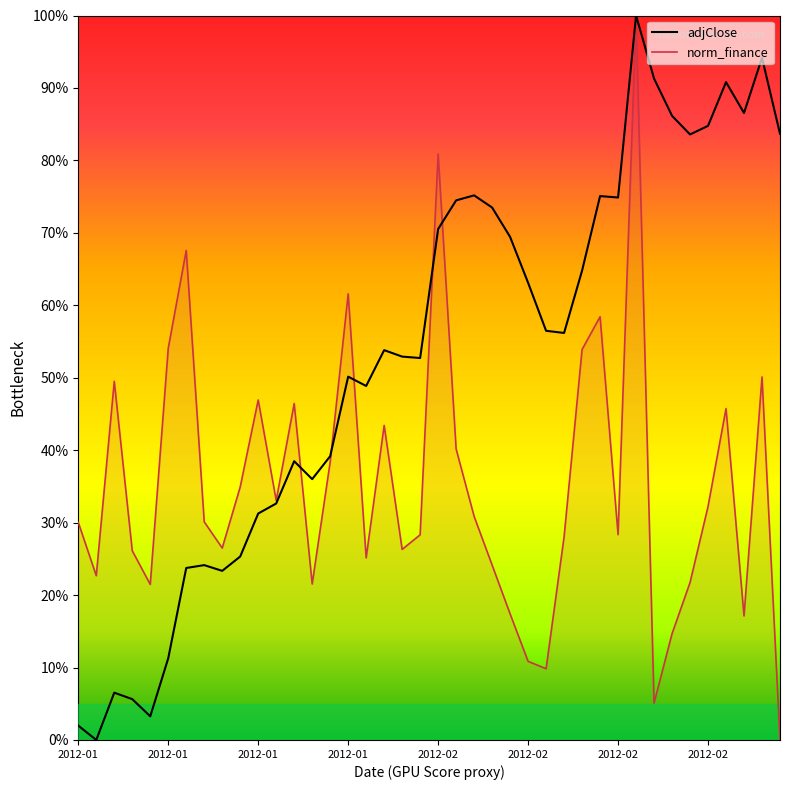

Is it true that adjClose equals 36.1 at 2012-02-06?

False